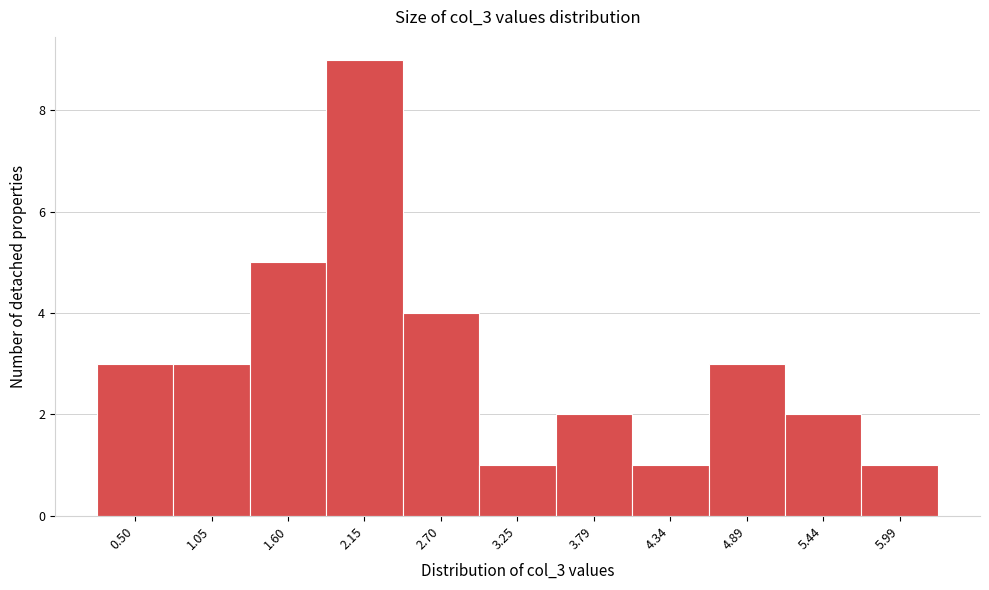

Reading left to right, extract all data points from this chart.

0.50=3	1.05=3	1.60=5	2.15=9	2.70=4	3.25=1	3.79=2	4.34=1	4.89=3	5.44=2	5.99=1